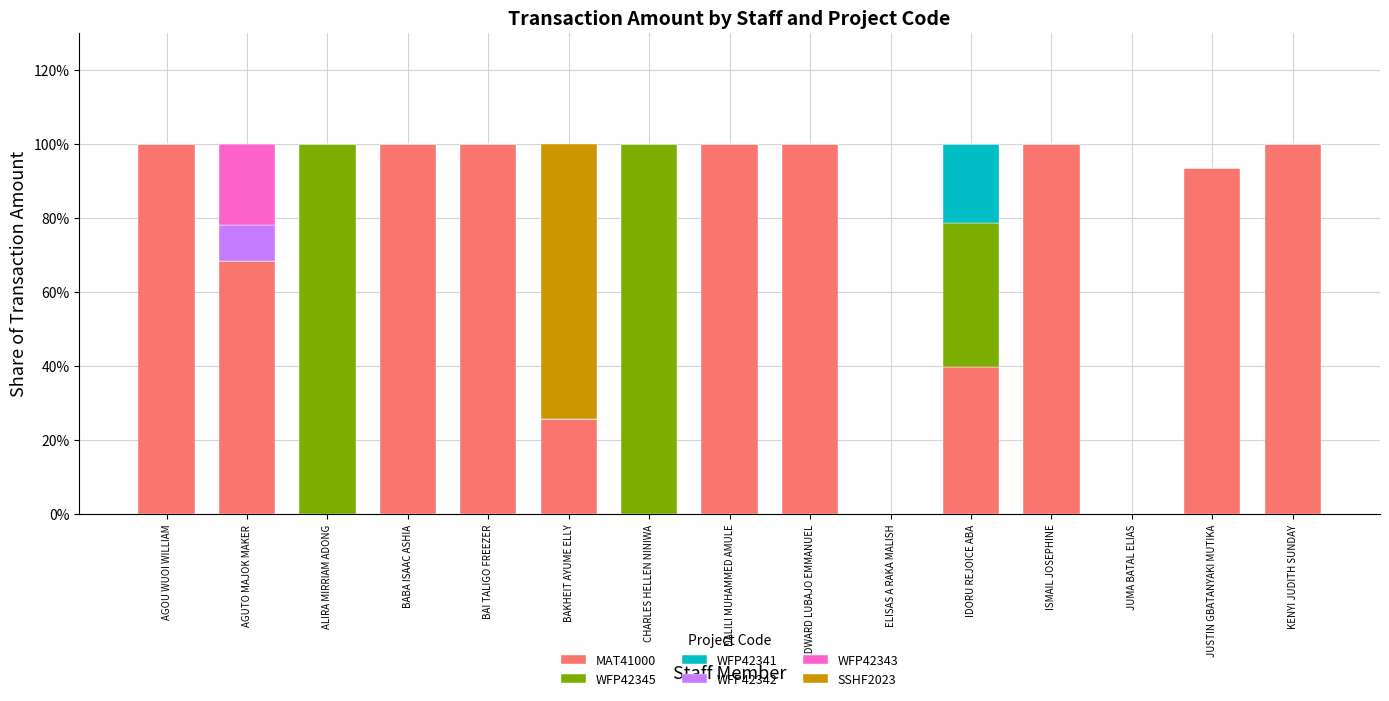

Where is WFP42342 nearest to the value 0?

AGOU WUOI WILLIAM